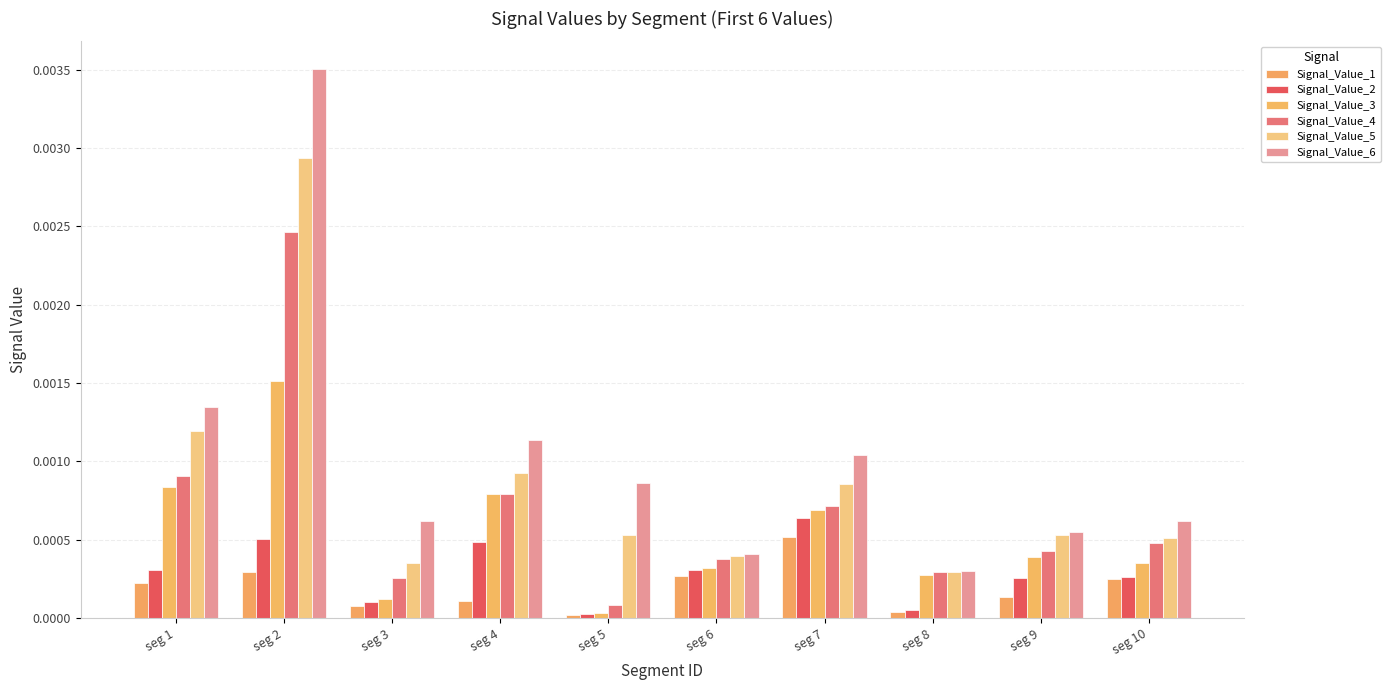

How many bars are there in each group?

6